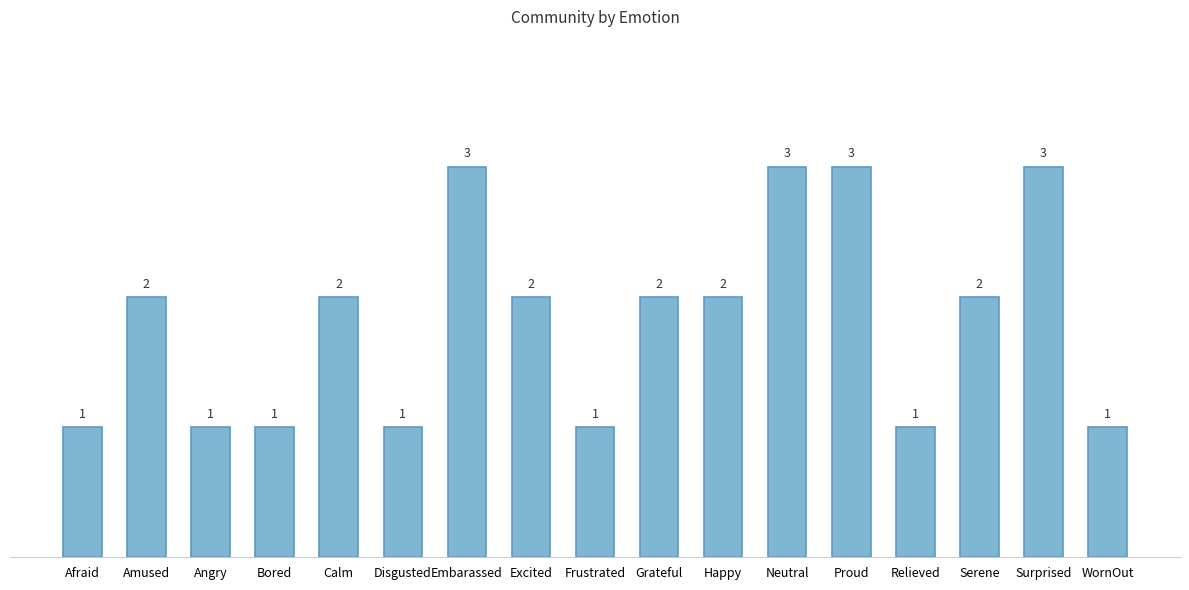

What is the difference between the second highest and minimum values?

2